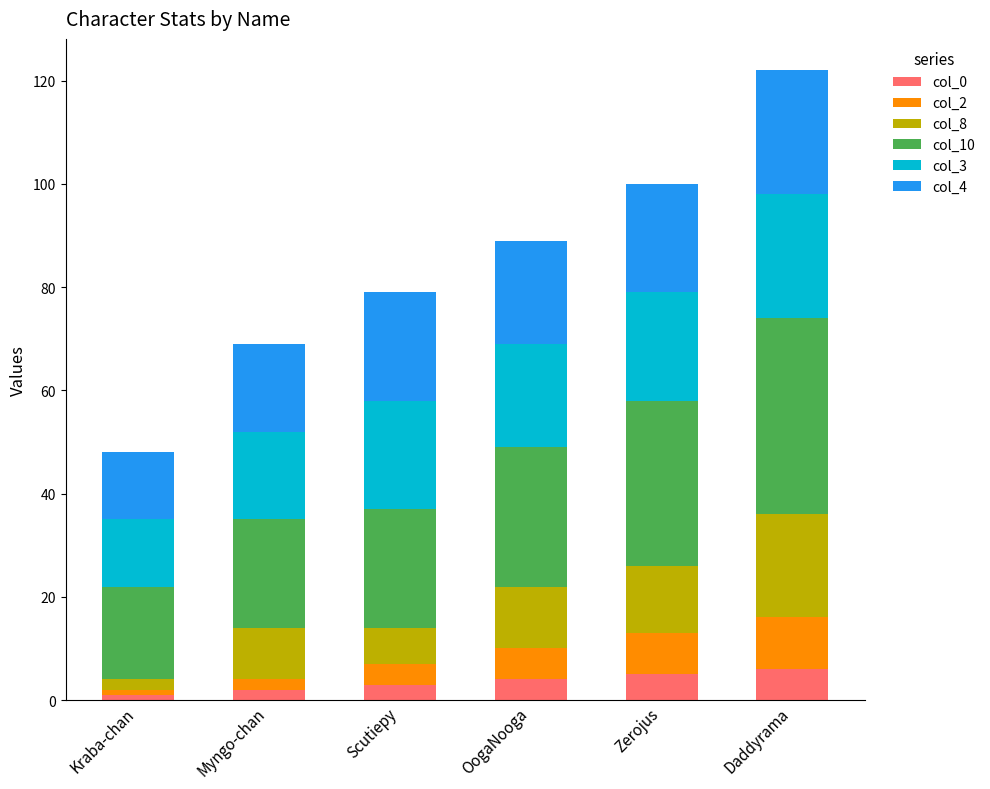

What is the total value across all series at Zerojus?

100